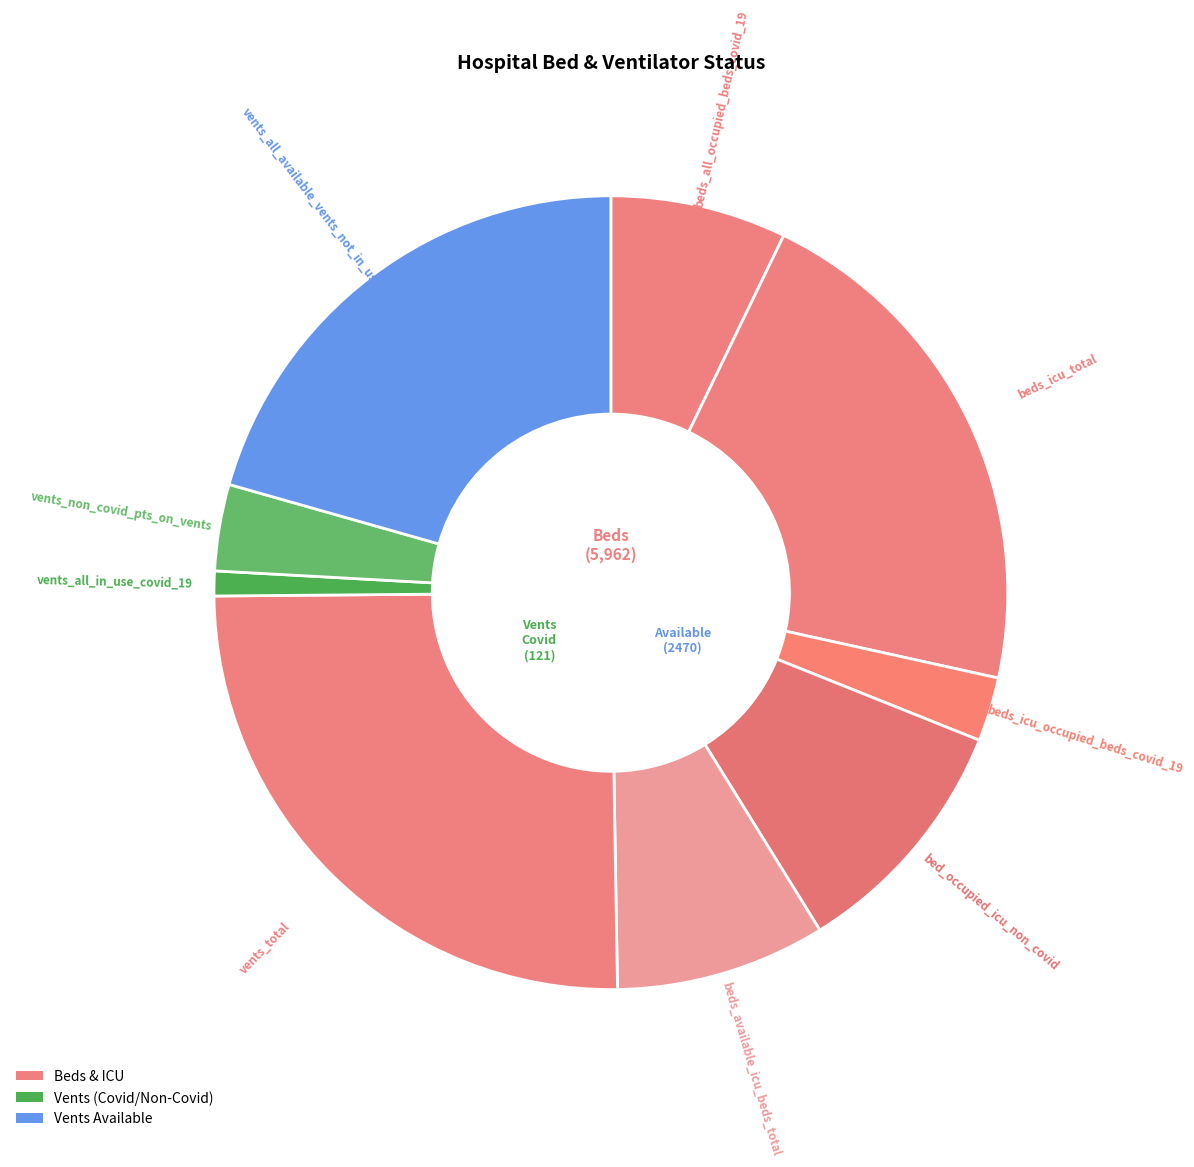

Is there a majority slice in this chart?

No